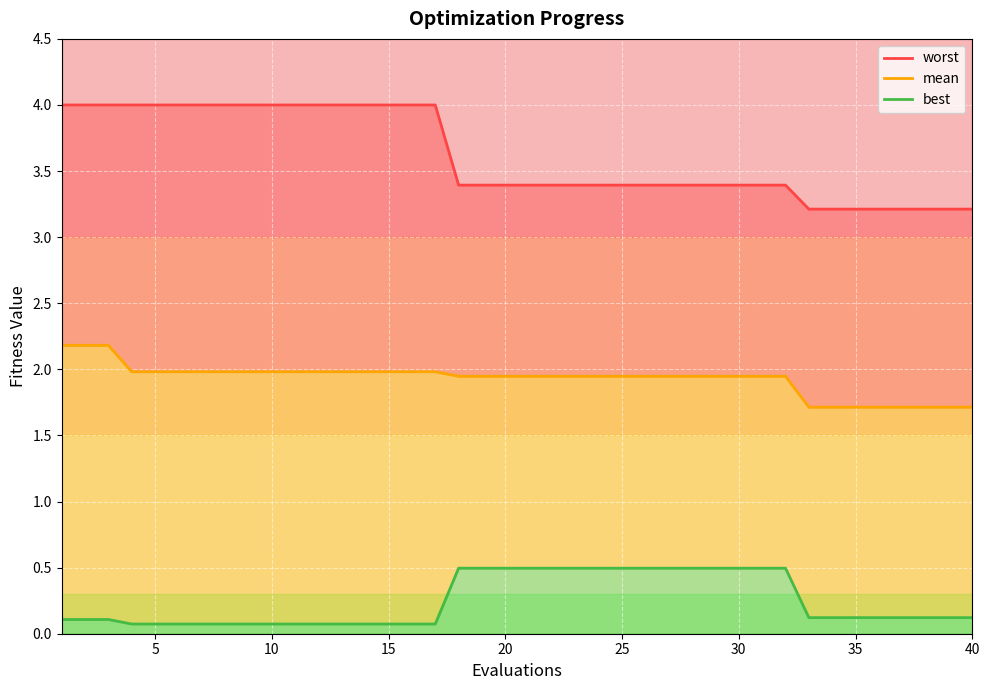

Rank the series at 33 from lowest to highest value.

best, mean, worst